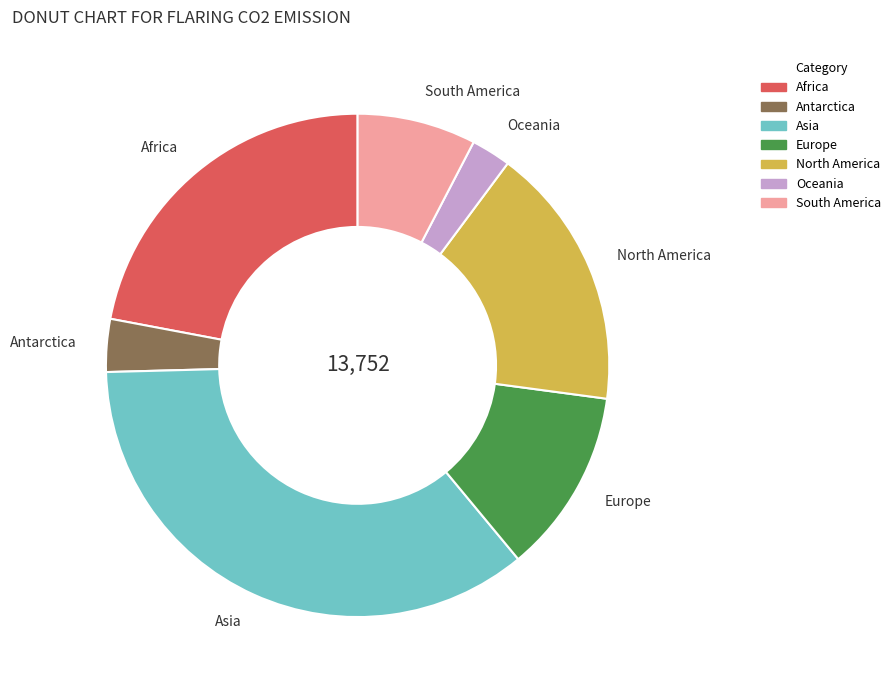

Is it true that Africa is 22% of the pie?

True